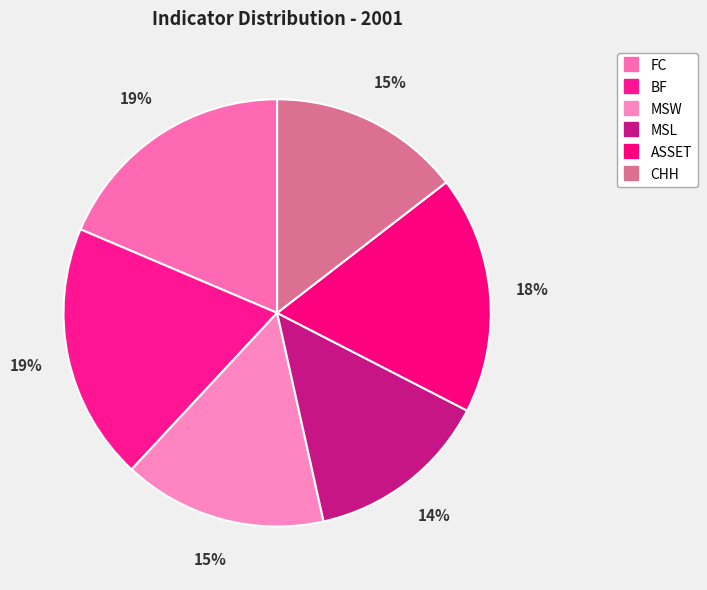

Does any single category account for the majority?

No